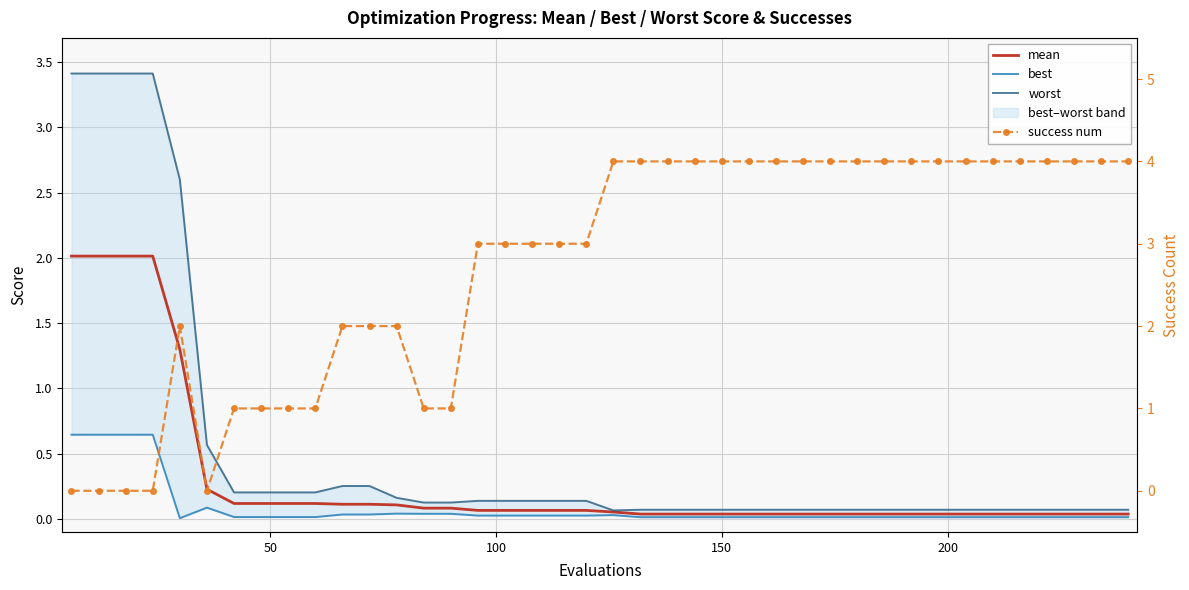

What is the maximum value shown in the chart?

4.0